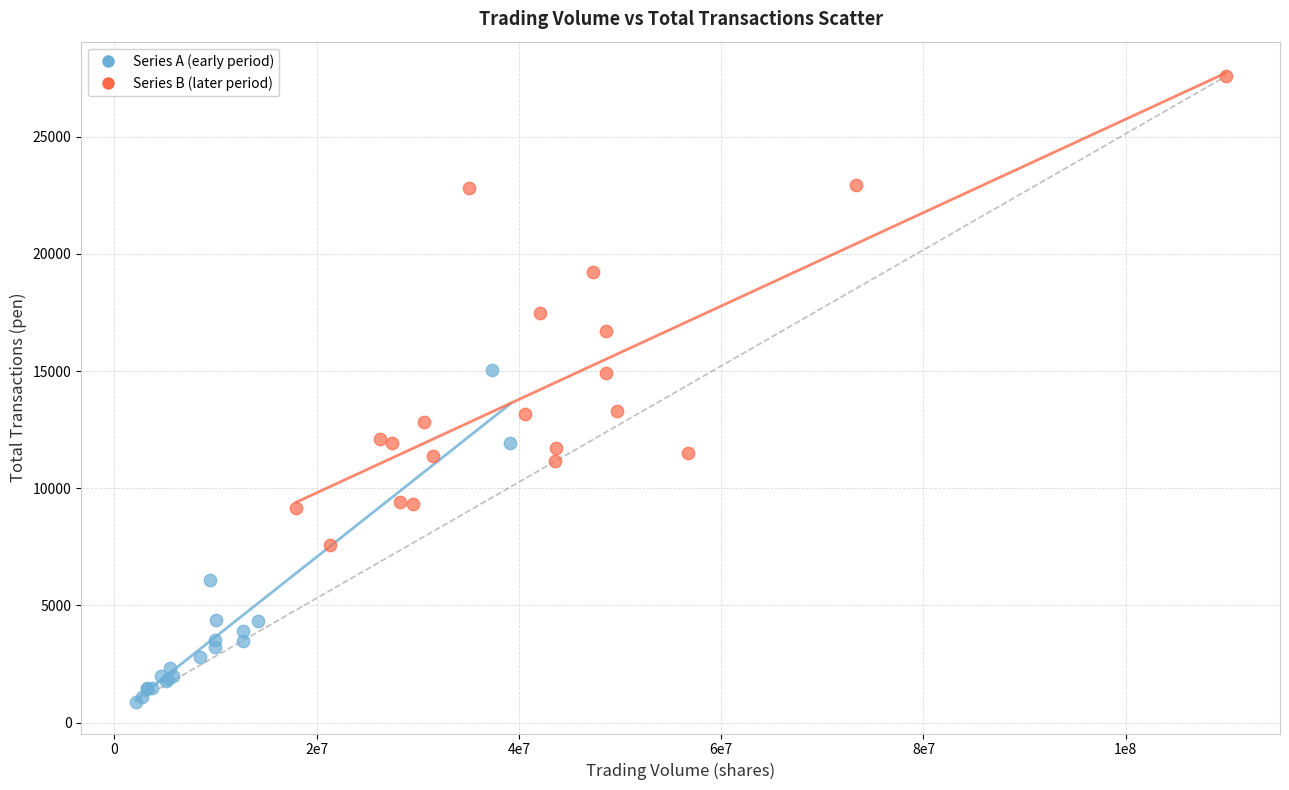

Which series has the largest Y range (max minus min)?

Series B (later period)